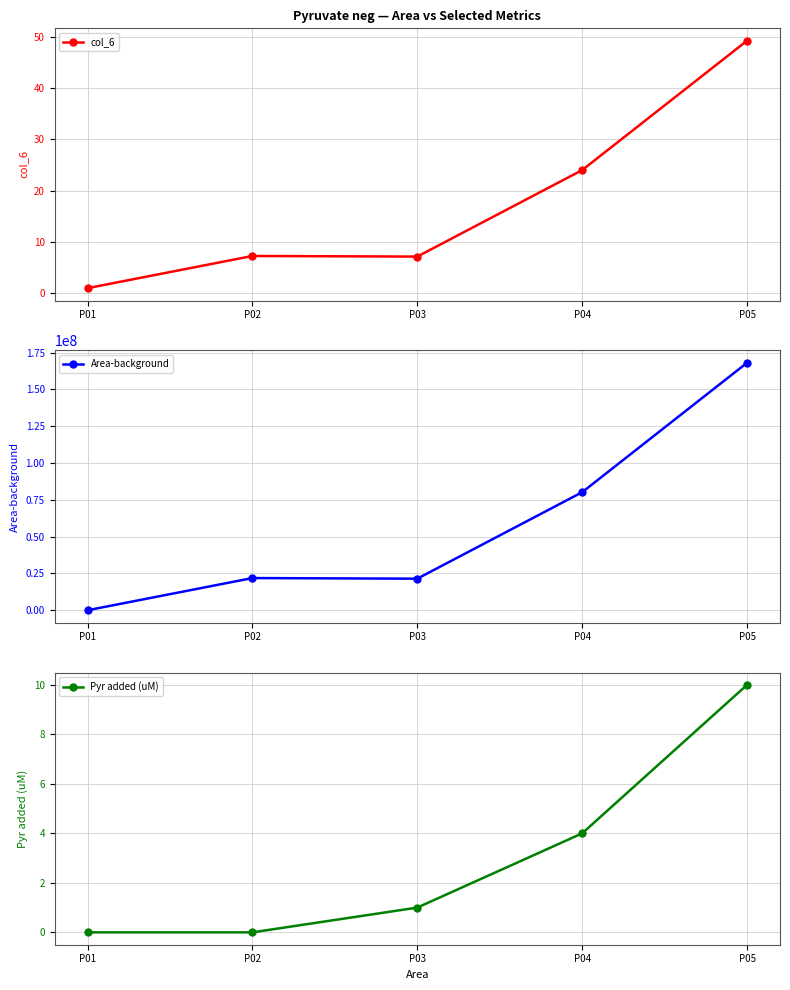

What is the greatest value displayed?

168035028.0